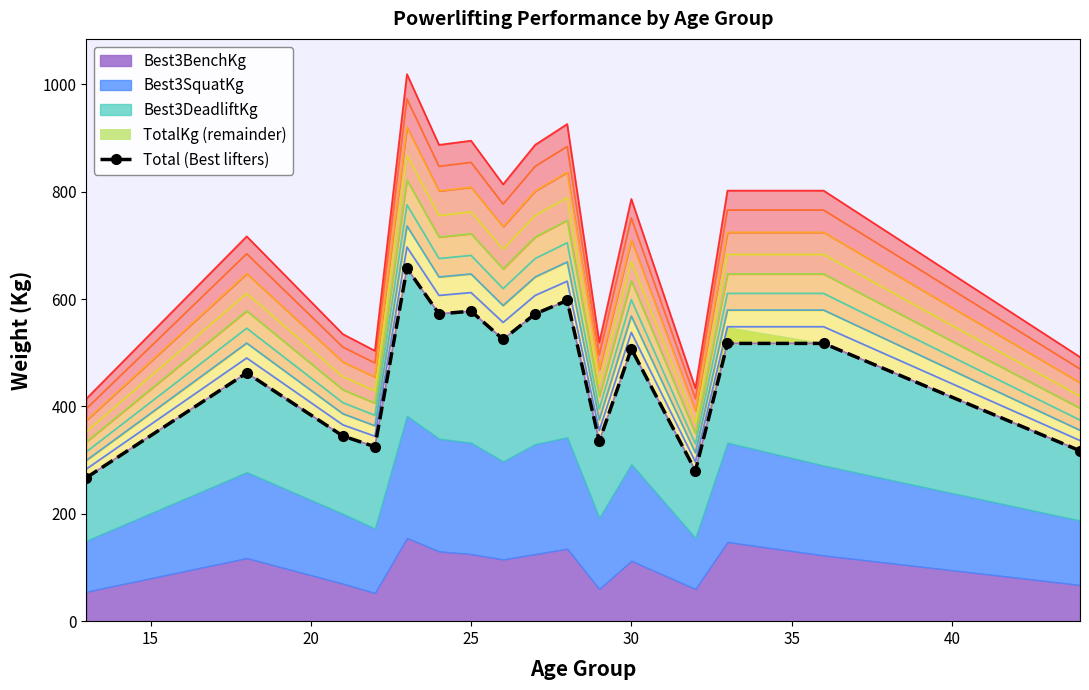

How many points are higher than both their immediate neighbors (excluding endpoints)?

5